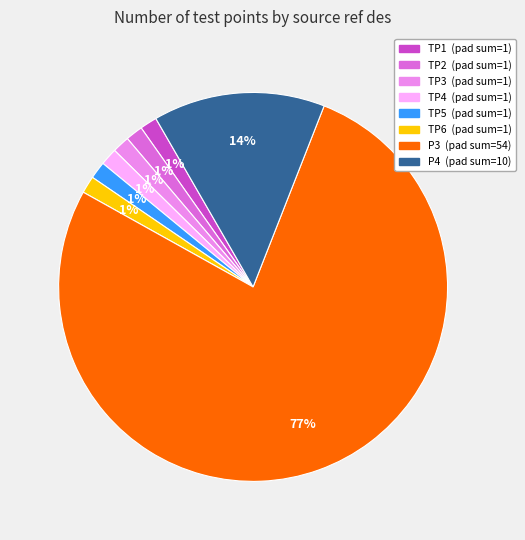

Count the number of slices in the pie.

8